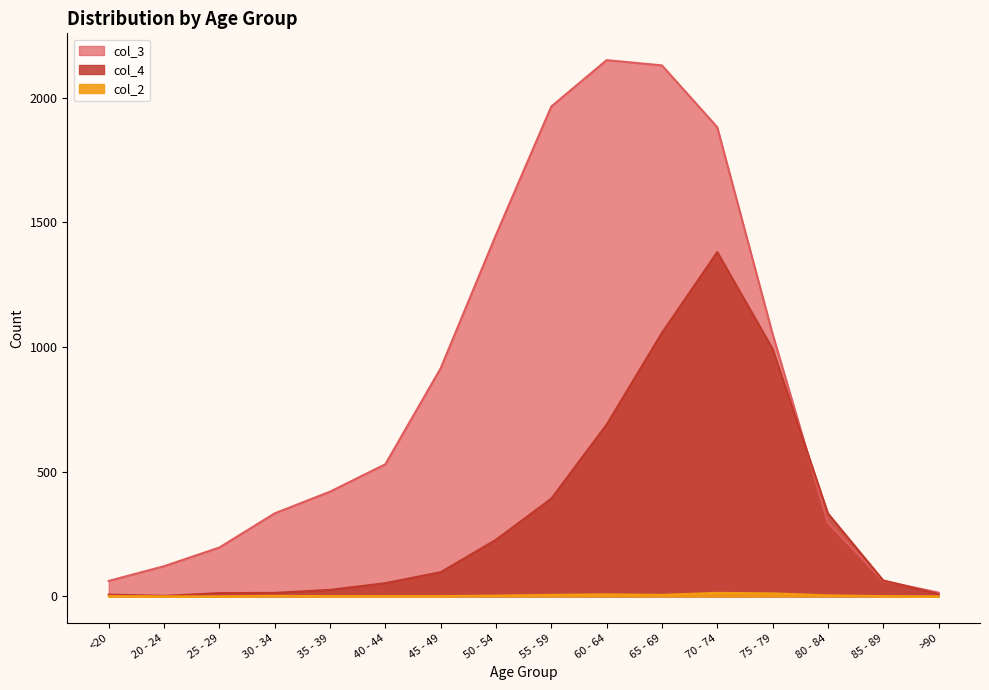

Does the chart display data point markers on the line(s)?

No